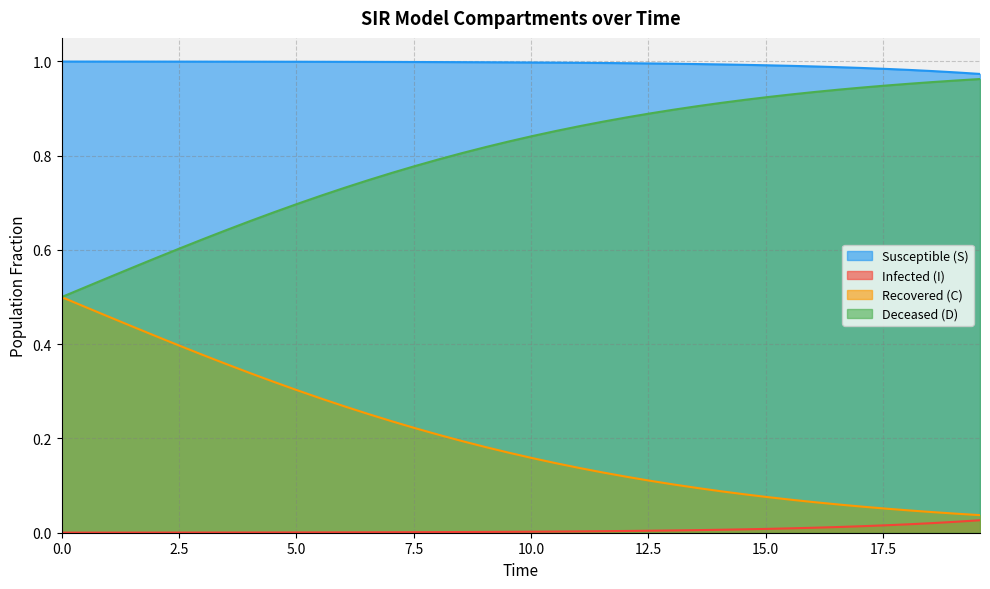

Rank the series by their average value, from lowest to highest.

Infected (I), Recovered (C), Deceased (D), Susceptible (S)